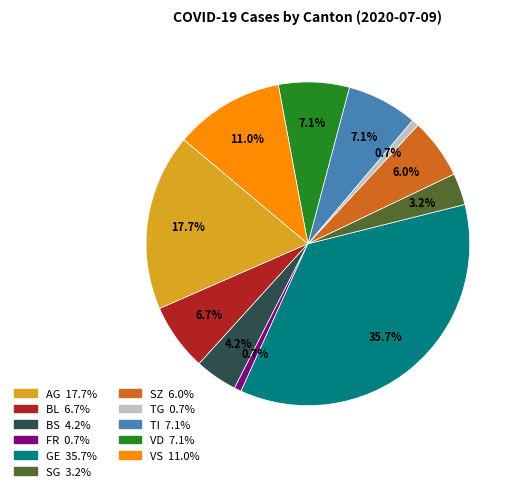

How many slices are in this pie chart?

11